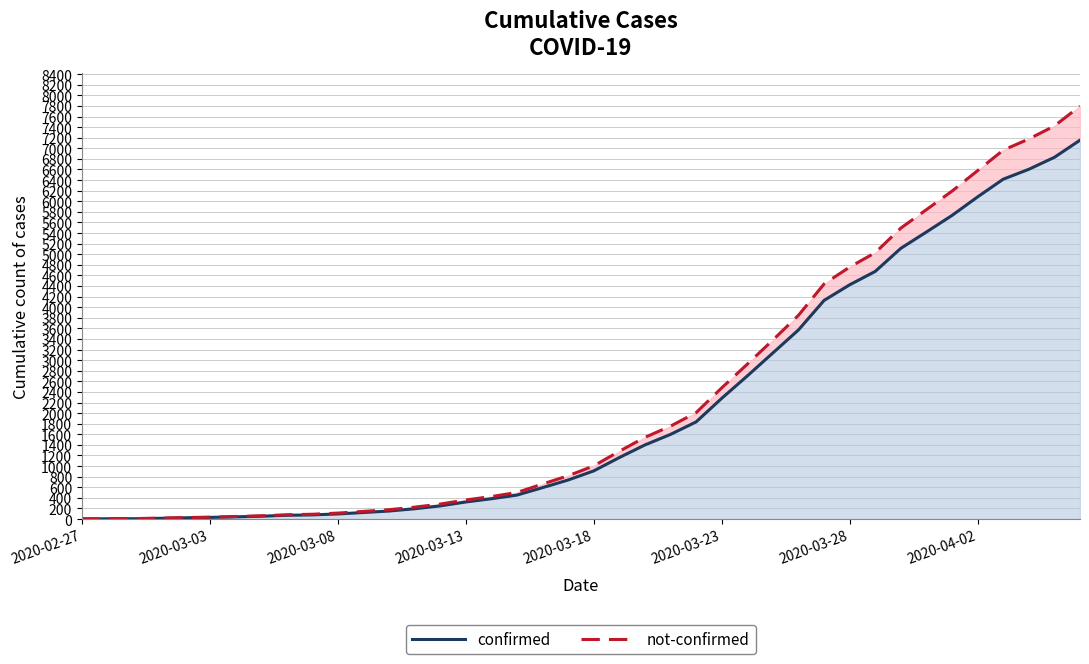

What are all the series names shown in the legend?

confirmed, not-confirmed